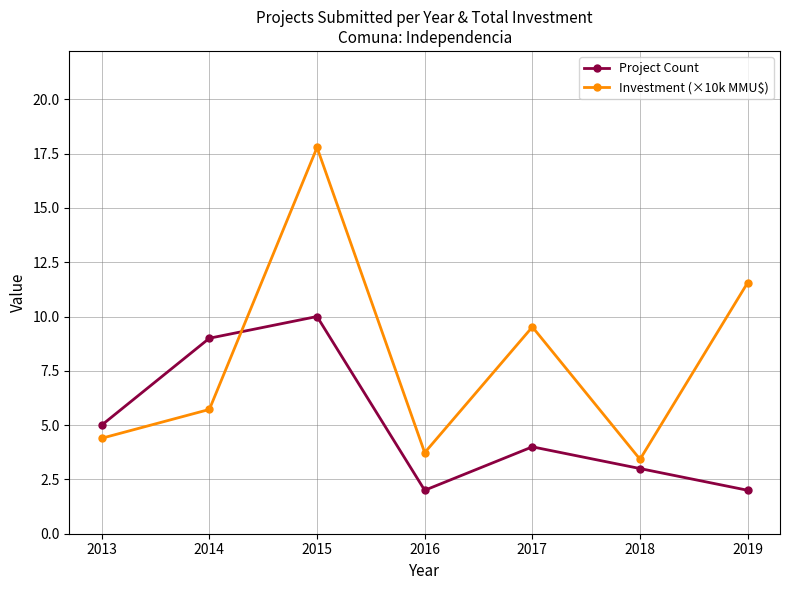

What is the difference between the maximum and minimum values in the Investment (×10k MMU$) series?

14.4